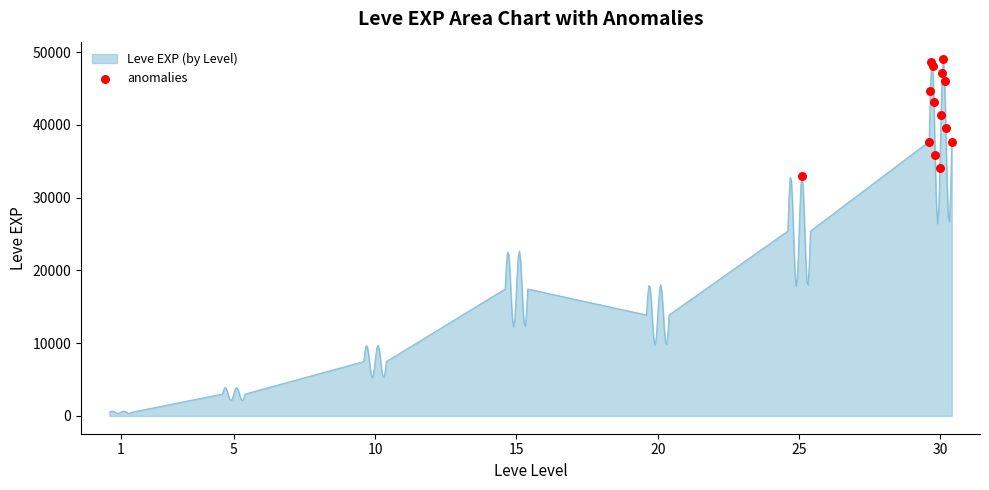

What is the difference between the maximum and minimum values?

48633.2